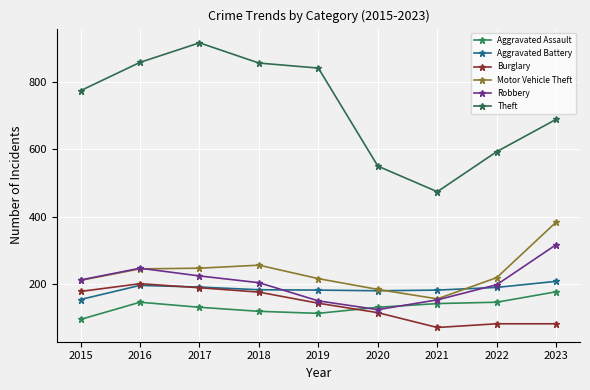

The value of Motor Vehicle Theft at 2015 is 211. True or false?

True